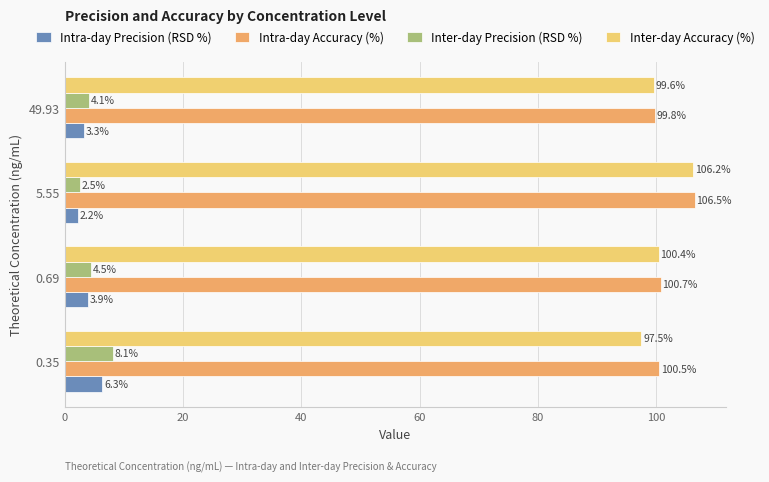

The Intra-day Accuracy (%) series shows 170.1 at 0.69. True or false?

False